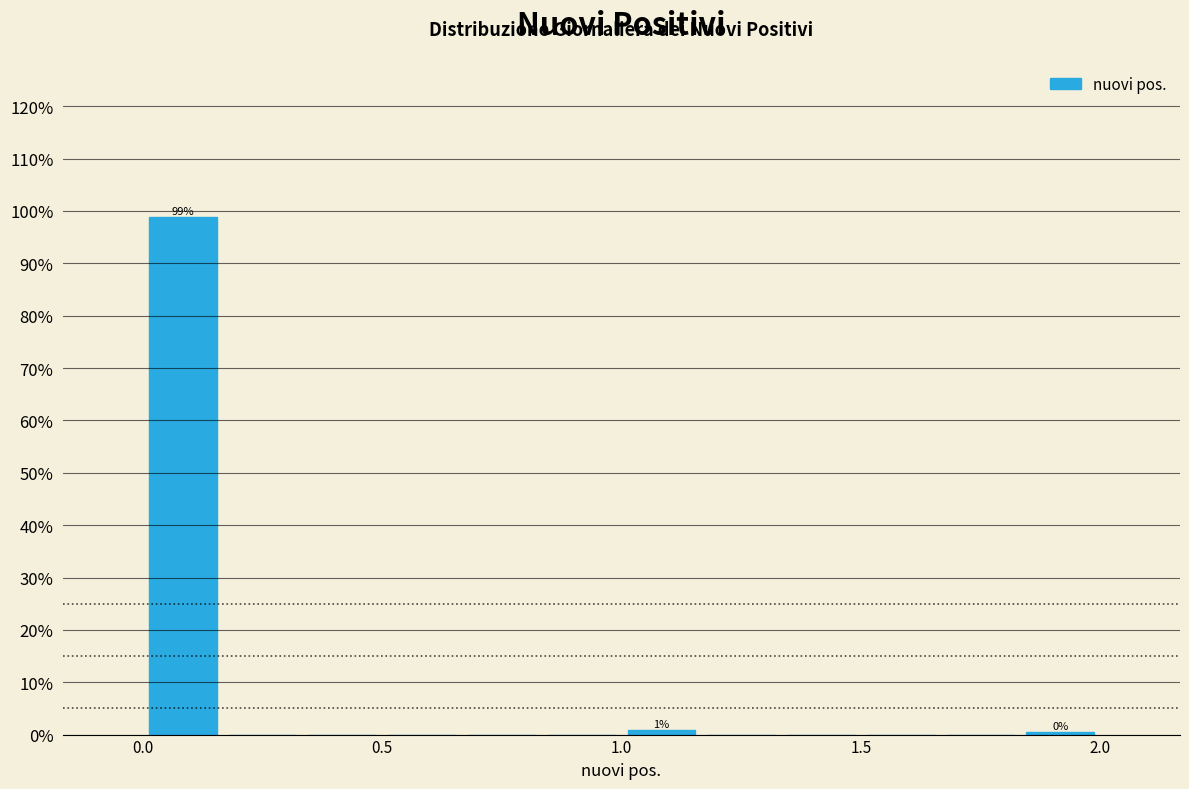

Read against the x-axis, roughly where is the centre of the tallest bar?

0.10